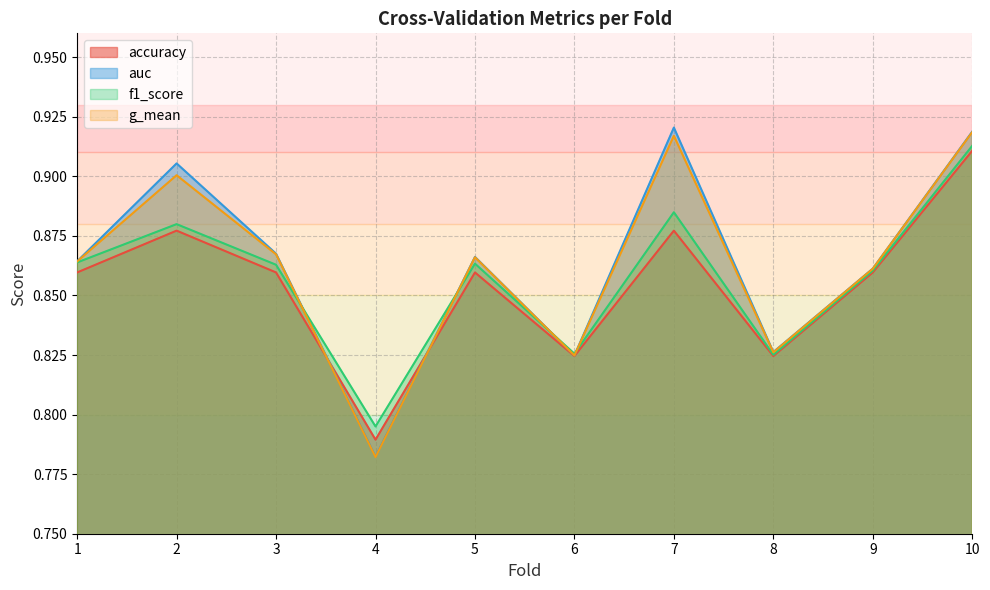

Is it true that g_mean equals 0.9 at 1?

True